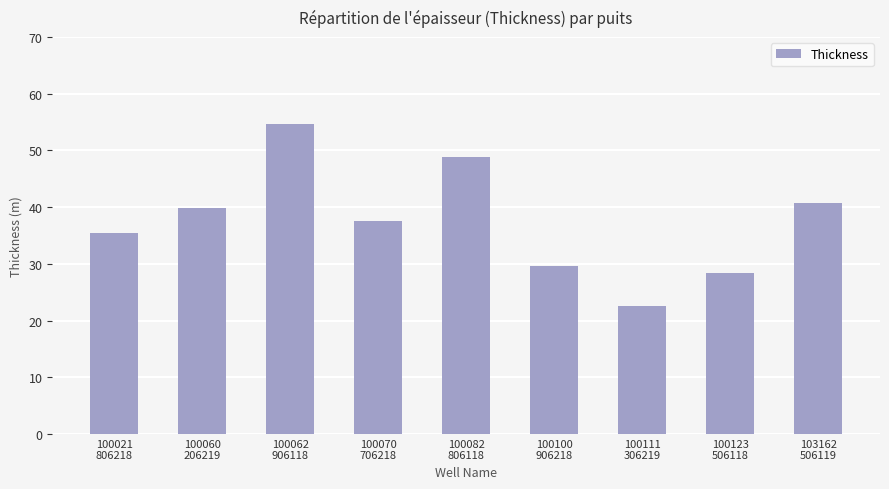

True or false: the data shows 10.4 at 100111
306219.

False